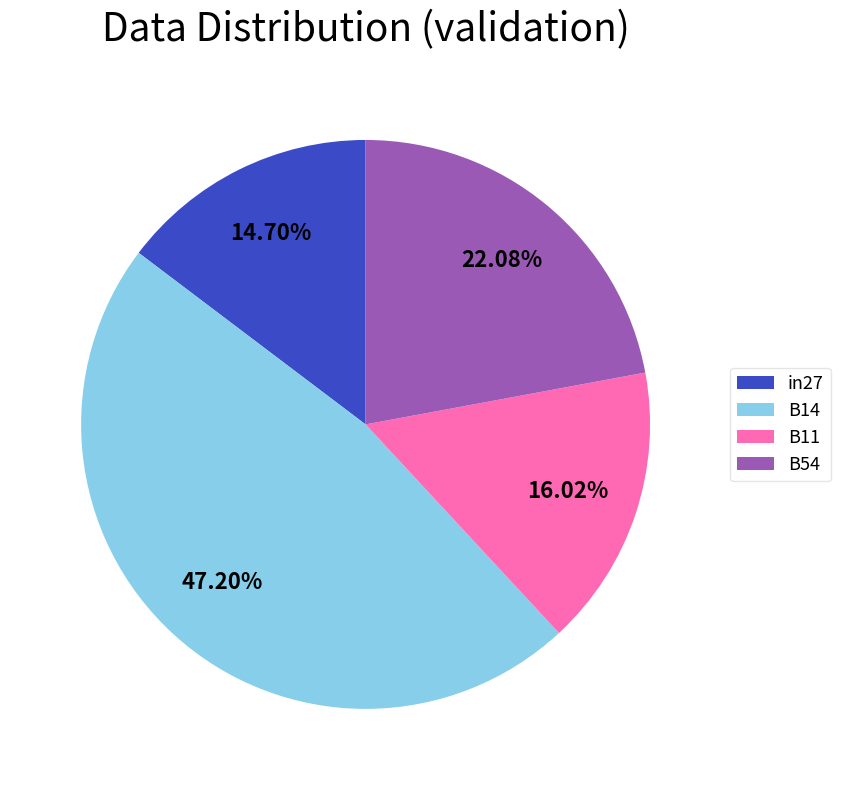

Is the sum of B54 and B11 greater than half?

No